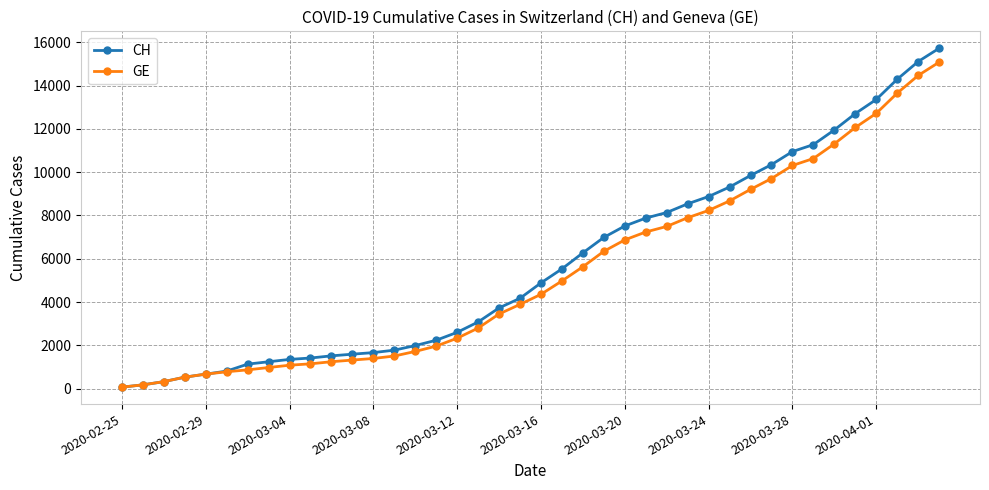

Which series has the widest spread of values?

CH